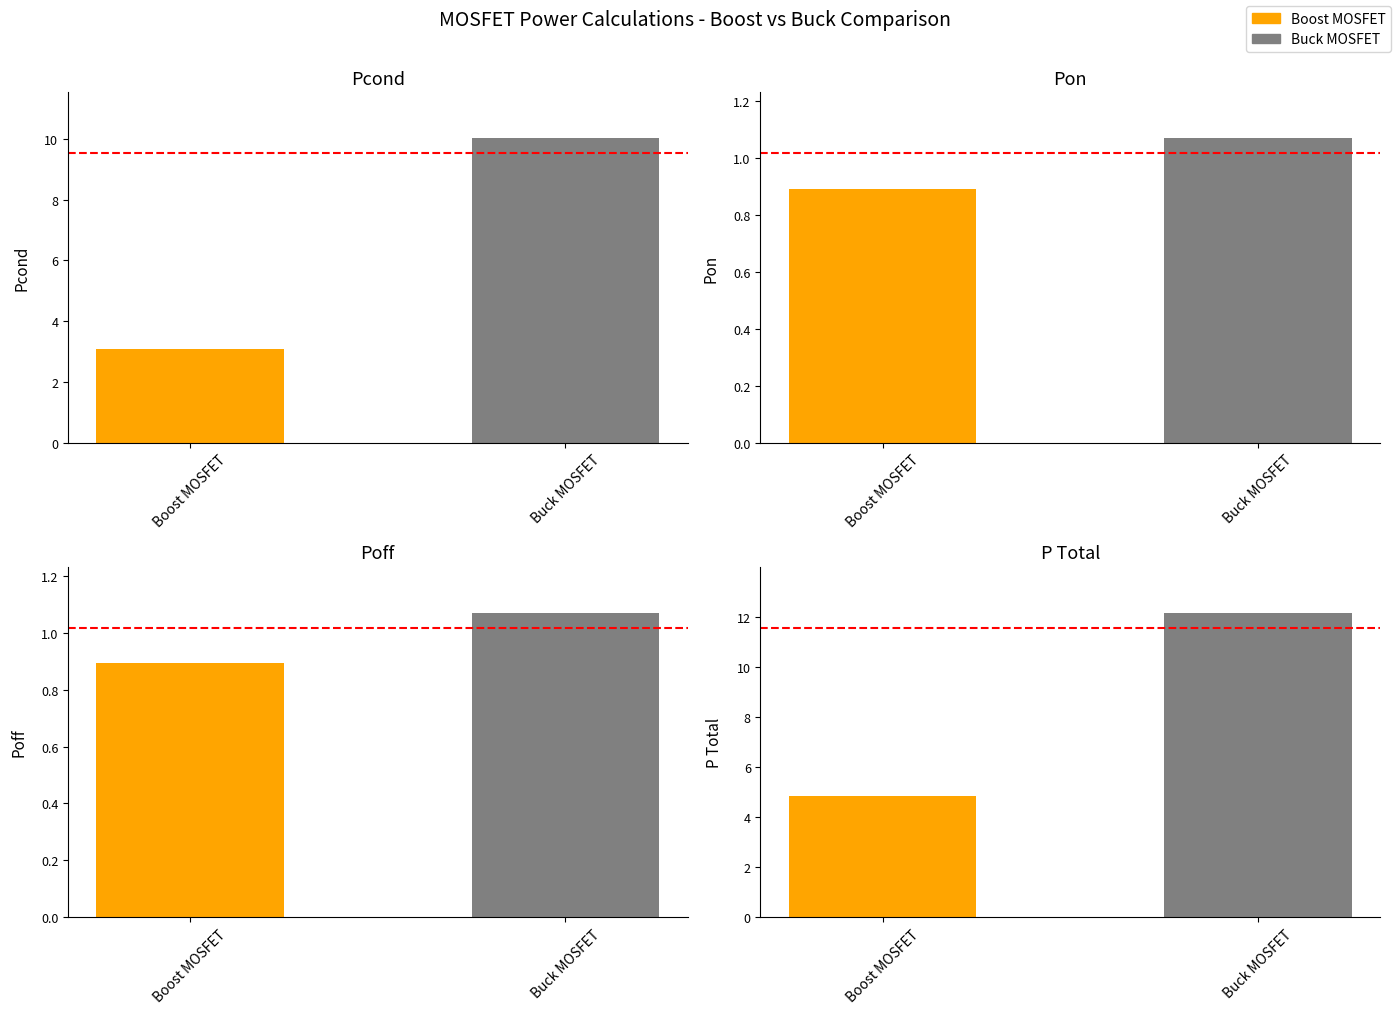

True or false: Boost MOSFET has a value of 1.6 at Poff.

False